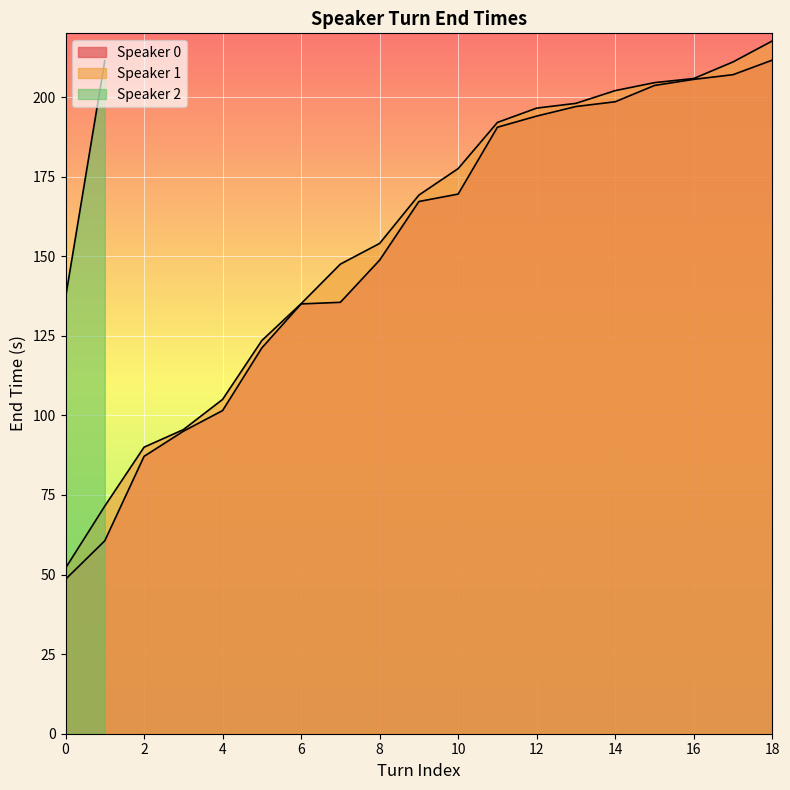

At 10, list the series in order from smallest to largest.

Speaker 0, Speaker 1